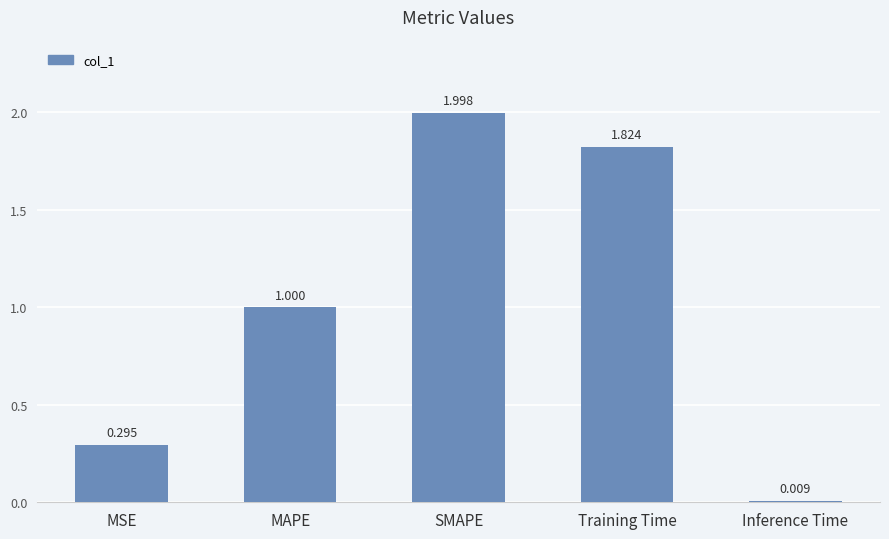

What is the sum of all values?

5.1